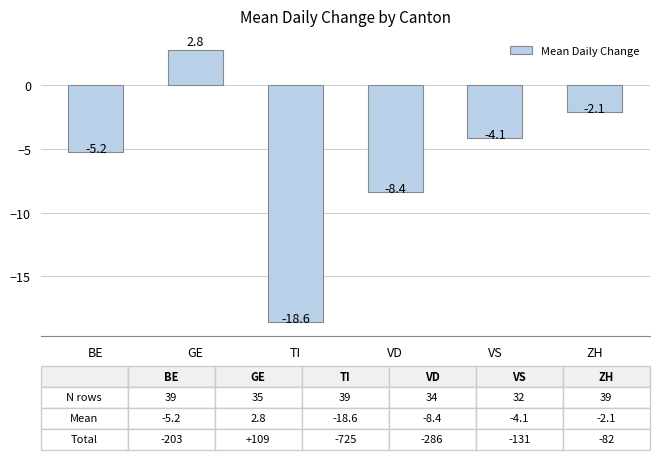

What is the difference between the second highest and minimum values?

16.5